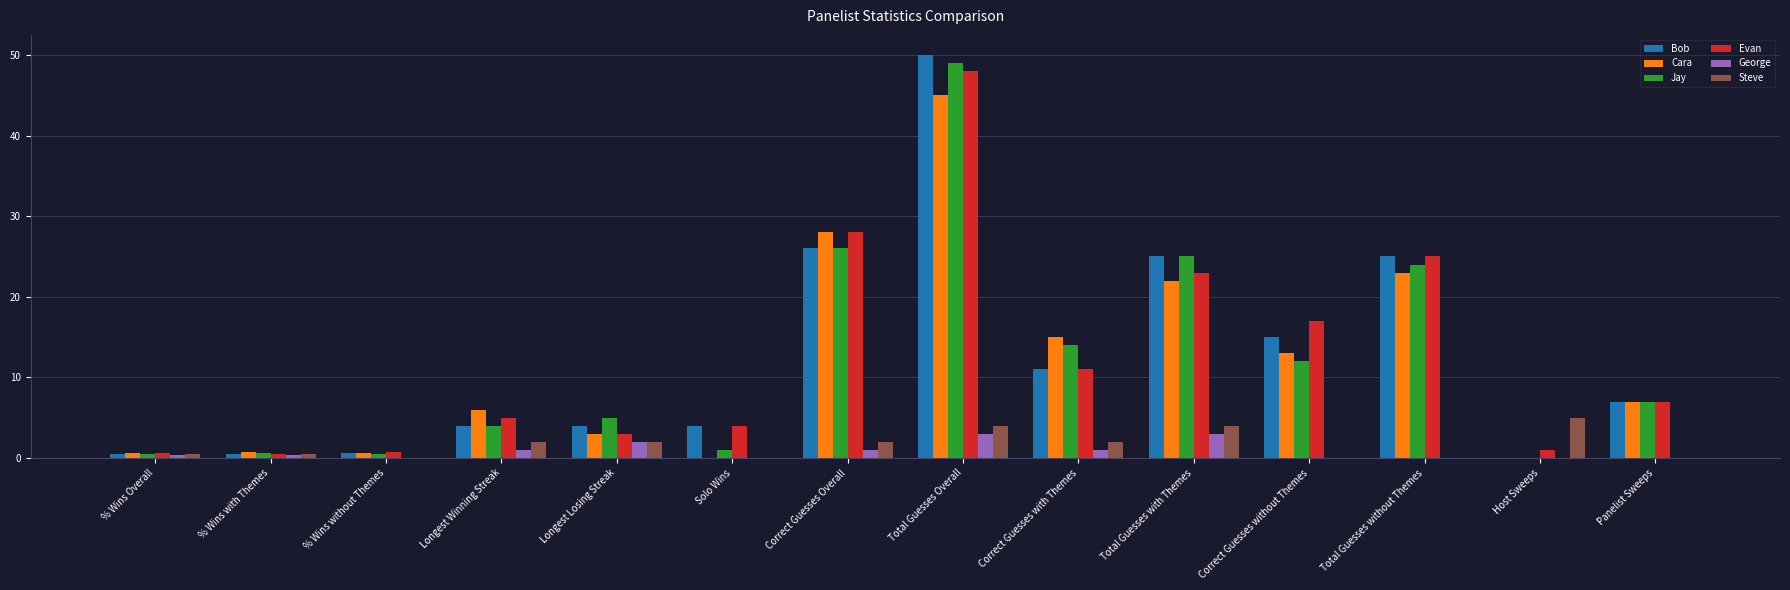

Count the number of data series in this chart.

6